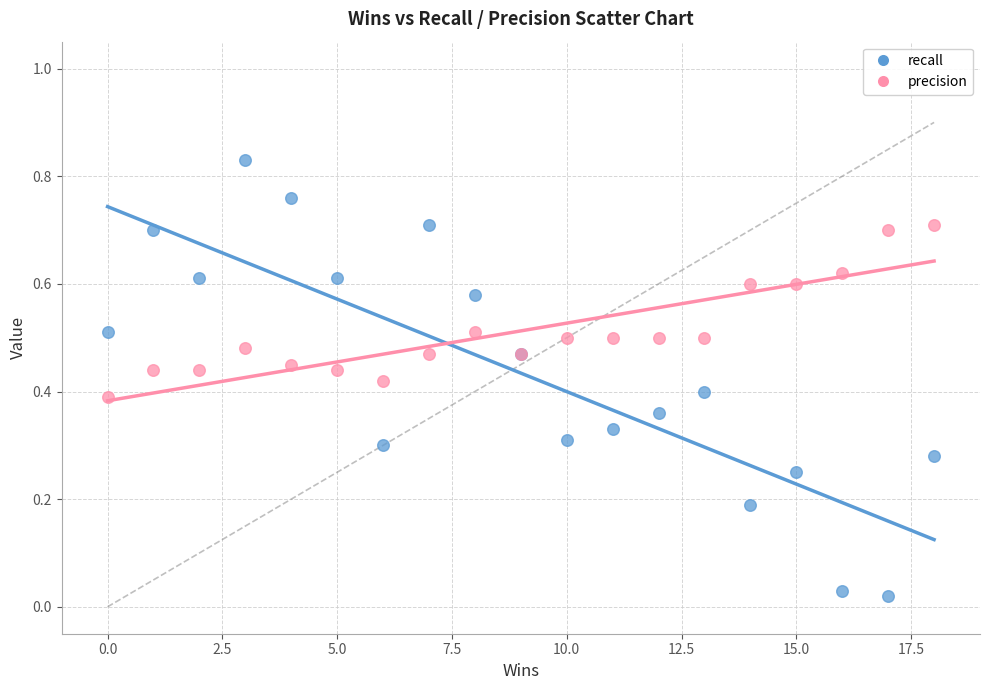

What are all the series names shown in the legend?

recall, precision